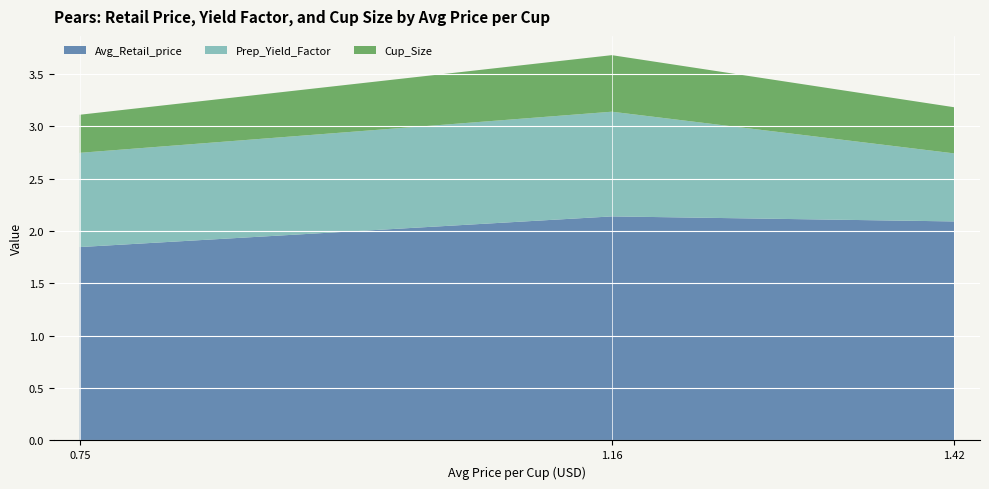

Reading left to right, extract all data points from this chart.

Avg_Retail_price: 0.7466041105731518=1.8	1.155889187347927=2.1	1.419084332178068=2.1
Prep_Yield_Factor: 0.7466041105731518=0.9	1.155889187347927=1.0	1.419084332178068=0.7
Cup_Size: 0.7466041105731518=0.4	1.155889187347927=0.5	1.419084332178068=0.4